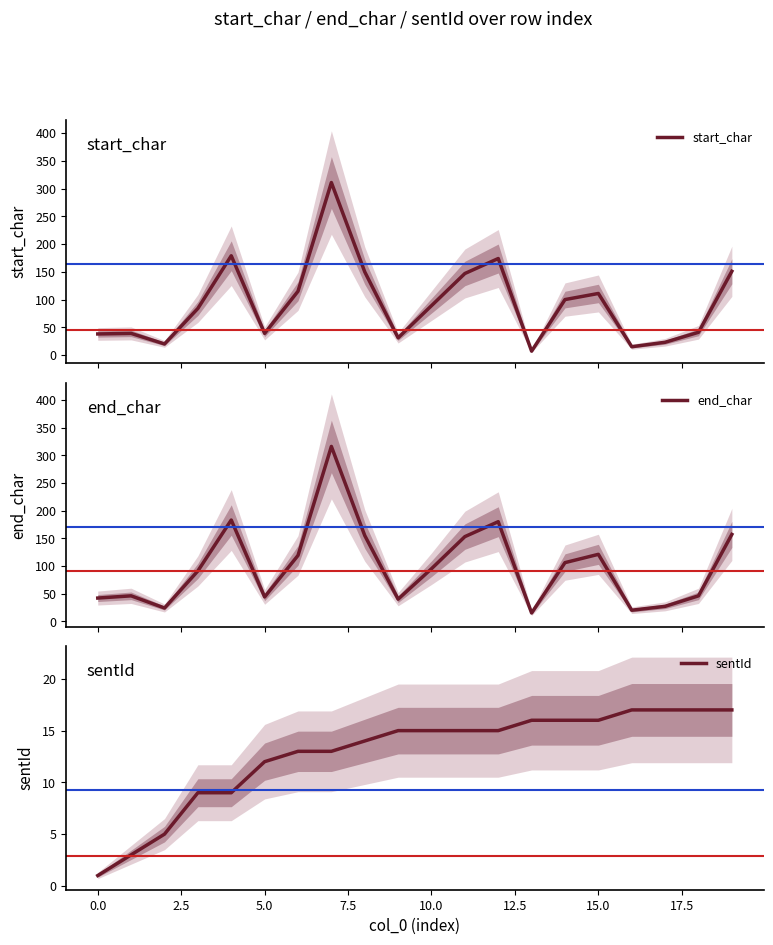

True or false: end_char and start_char cross at least once.

False